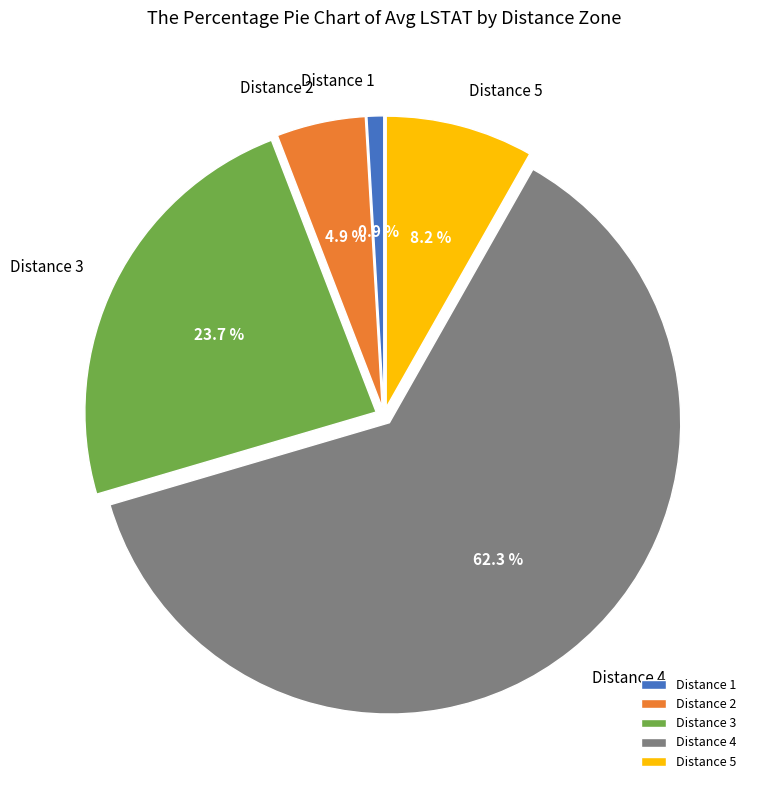

To the nearest percent, what is the average slice percentage?

20%